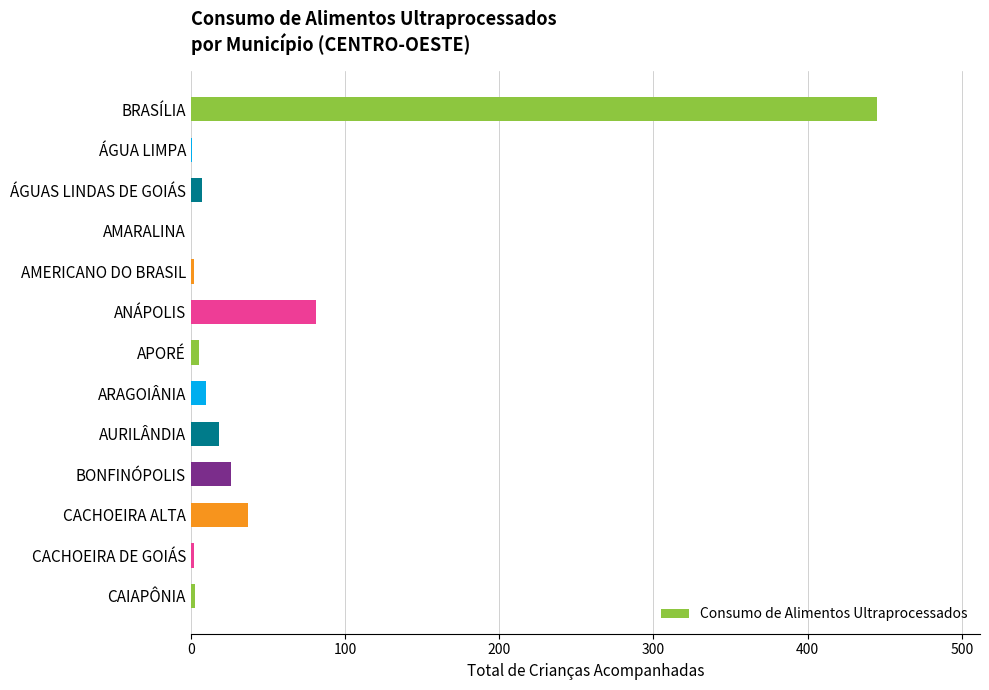

Does the chart contain stacked bars?

No